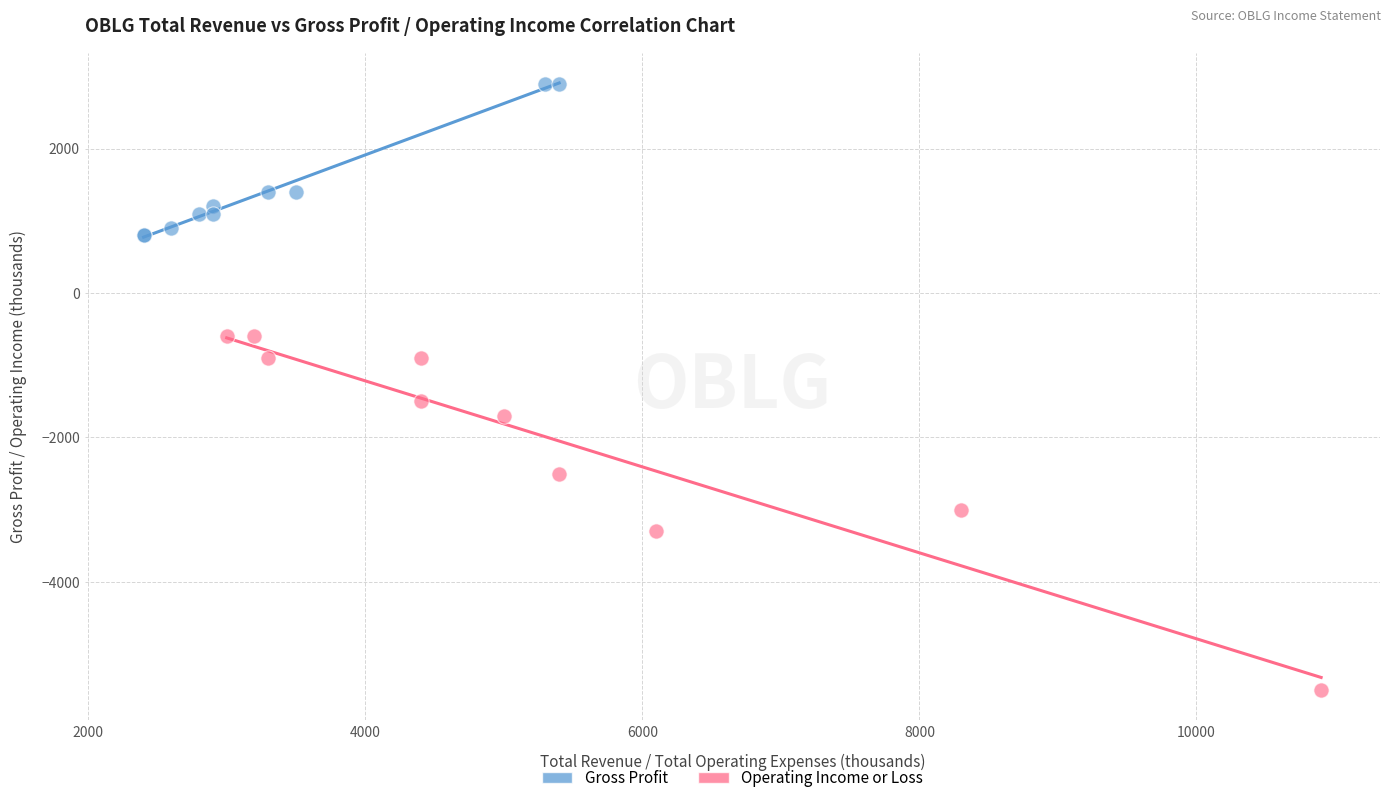

Which series contains the lowest Y value?

Operating Income or Loss